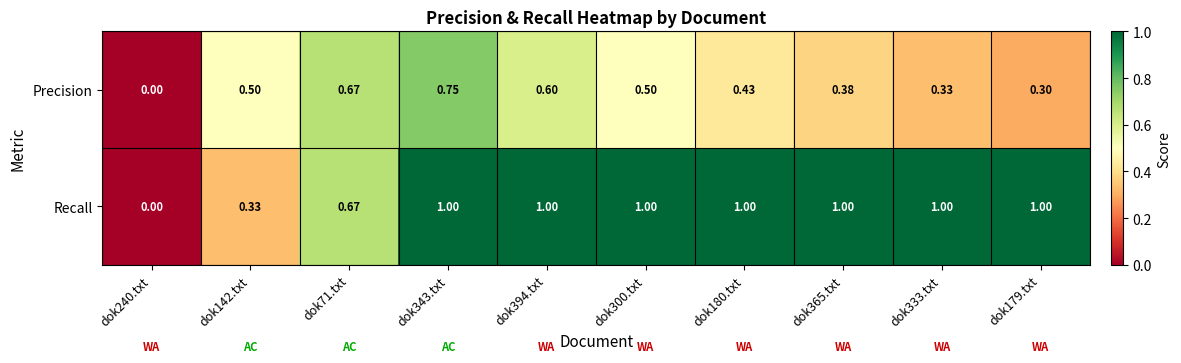

How many data points in Recall are less than 1?

3